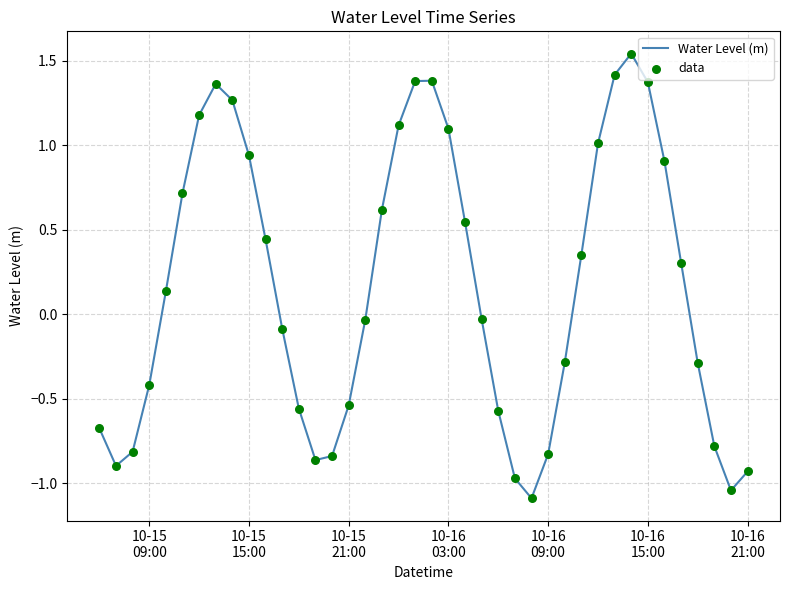

What is the smallest value displayed?

-1.1